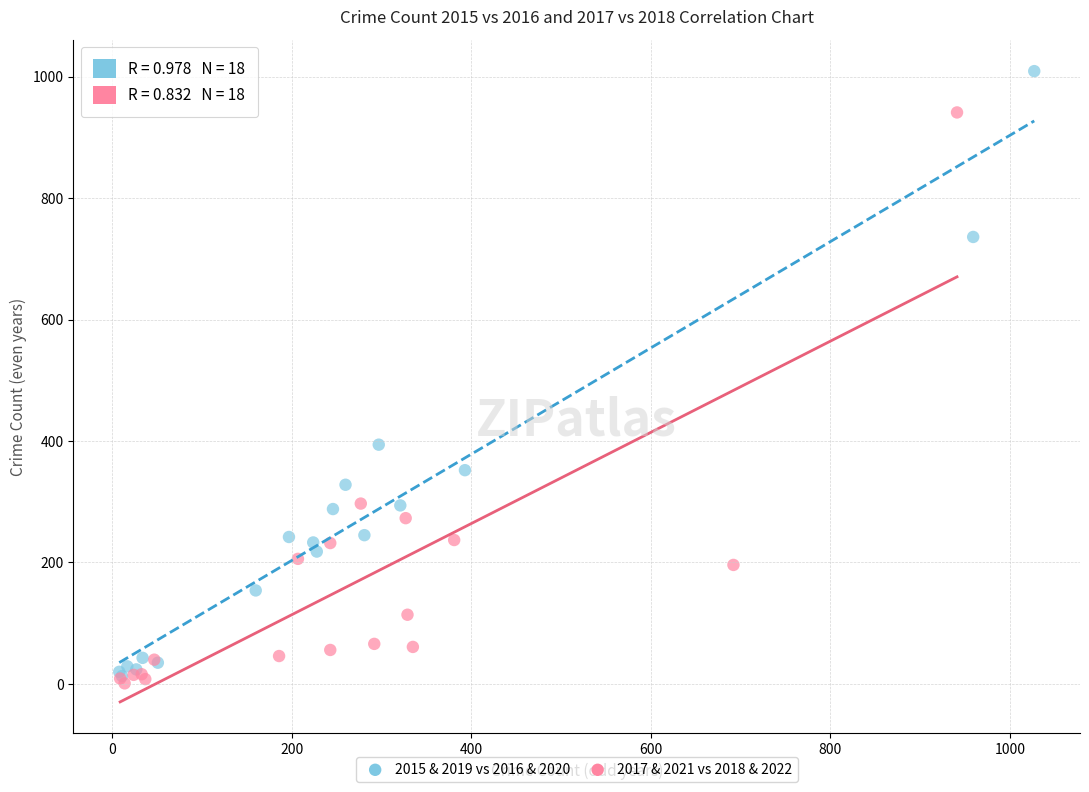

Which series has the widest spread of Y values?

2015 & 2019 vs 2016 & 2020